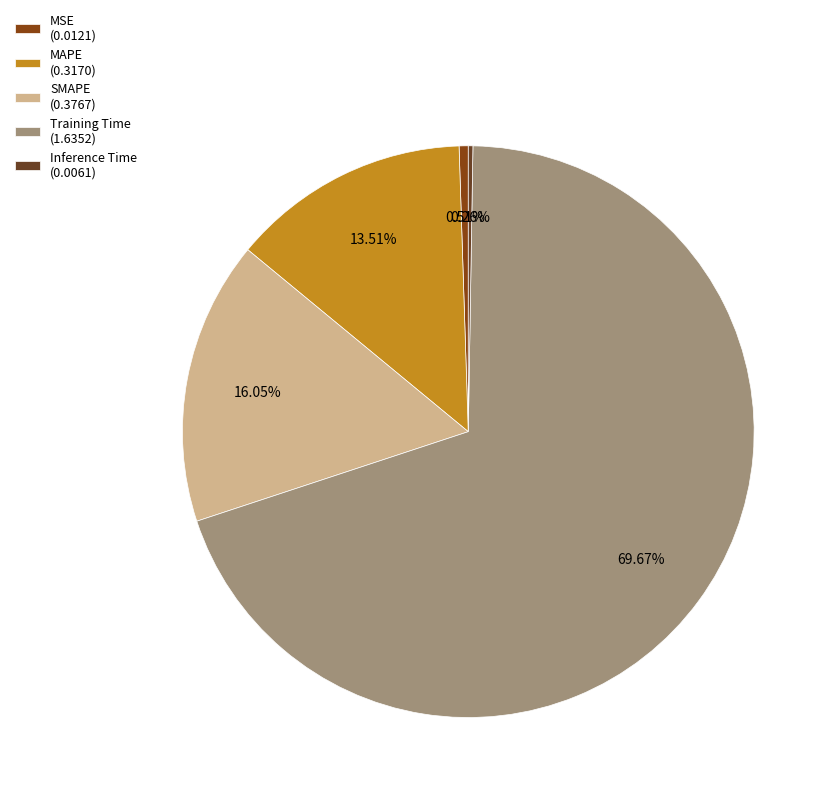

What is the largest slice in the pie chart?

Training Time